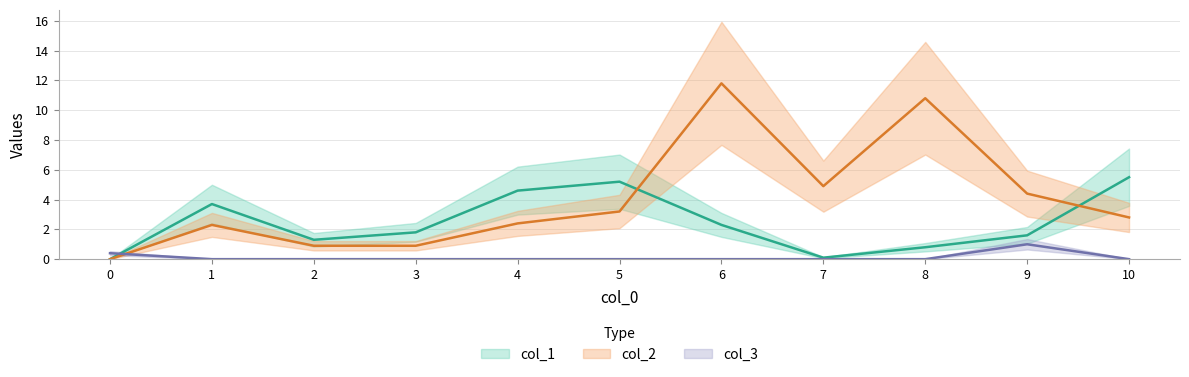

Which series changed the most between 4 and 8?

col_2